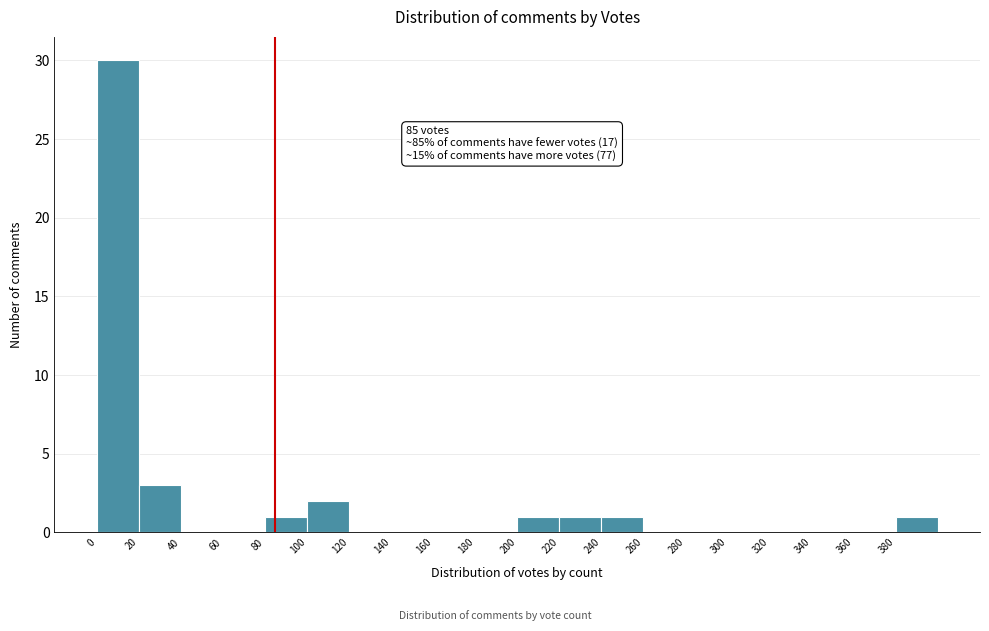

Over which range of the x-axis is the bar tallest?

0 to 20